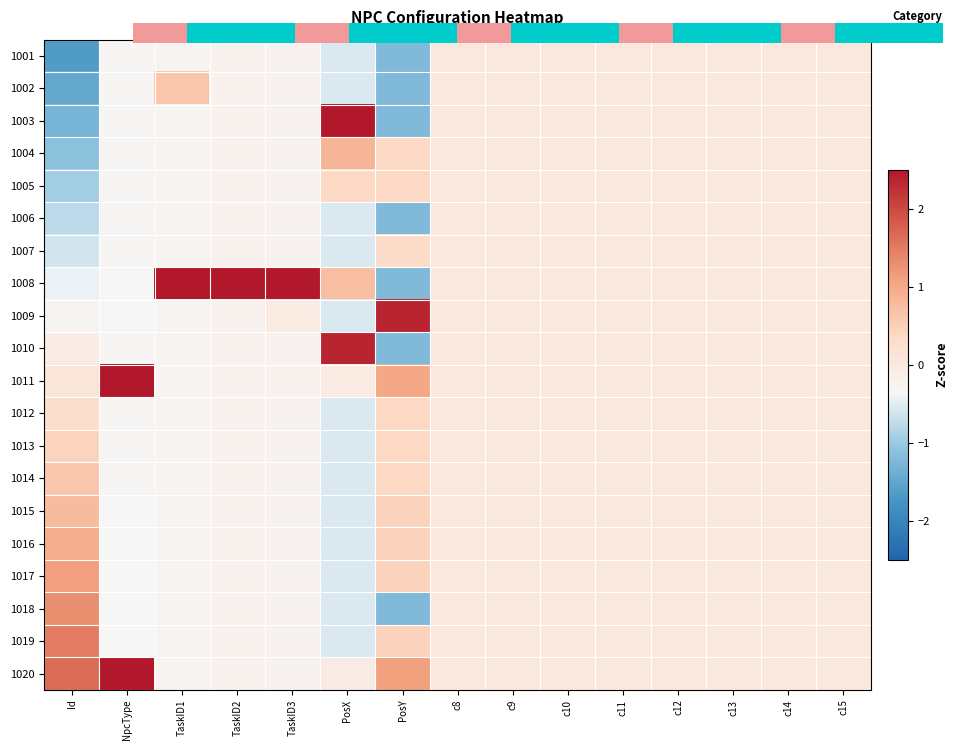

At c9, list the series in order from largest to smallest.

1001, 1002, 1003, 1004, 1005, 1006, 1007, 1008, 1009, 1010, 1011, 1012, 1013, 1014, 1015, 1016, 1017, 1018, 1019, 1020